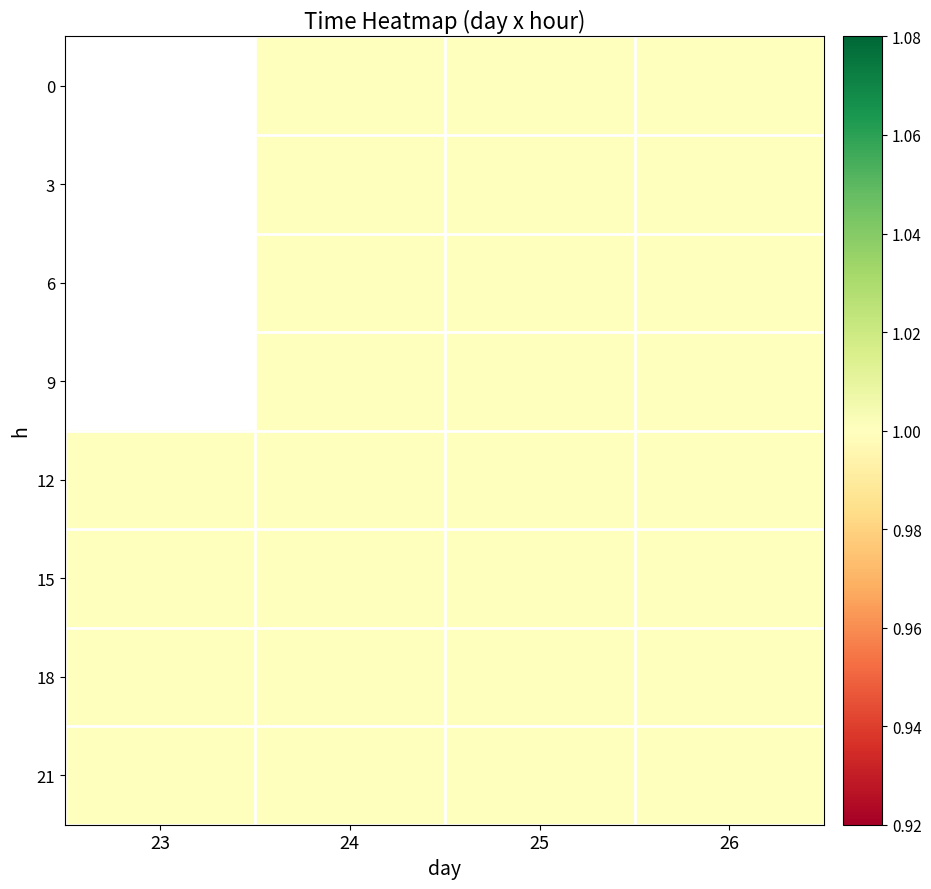

Is it true that 0 equals 1.0 at 26?

True